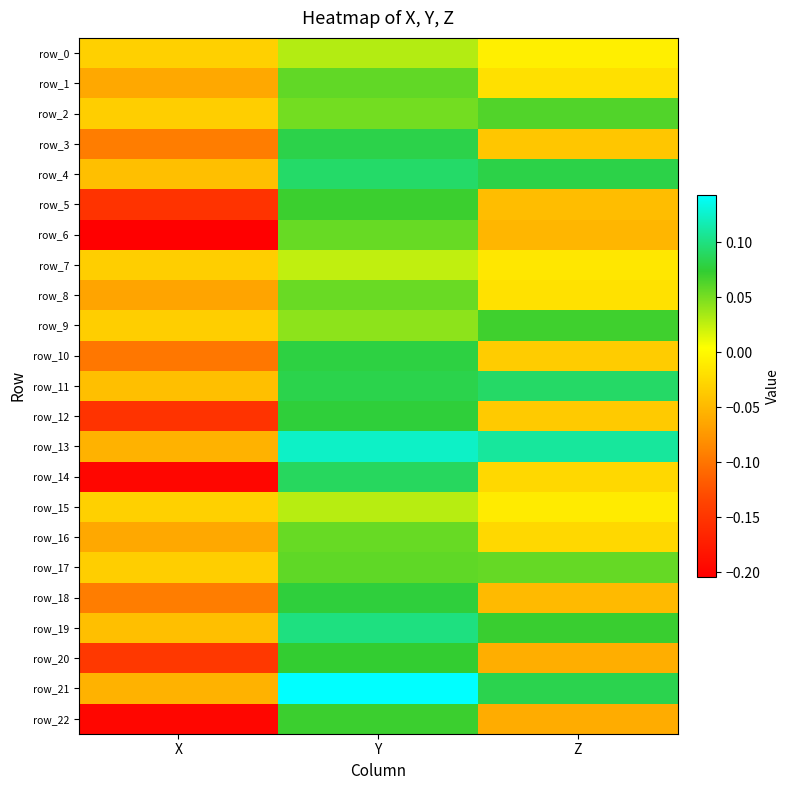

At which label is row_20 closest to 0?

Z